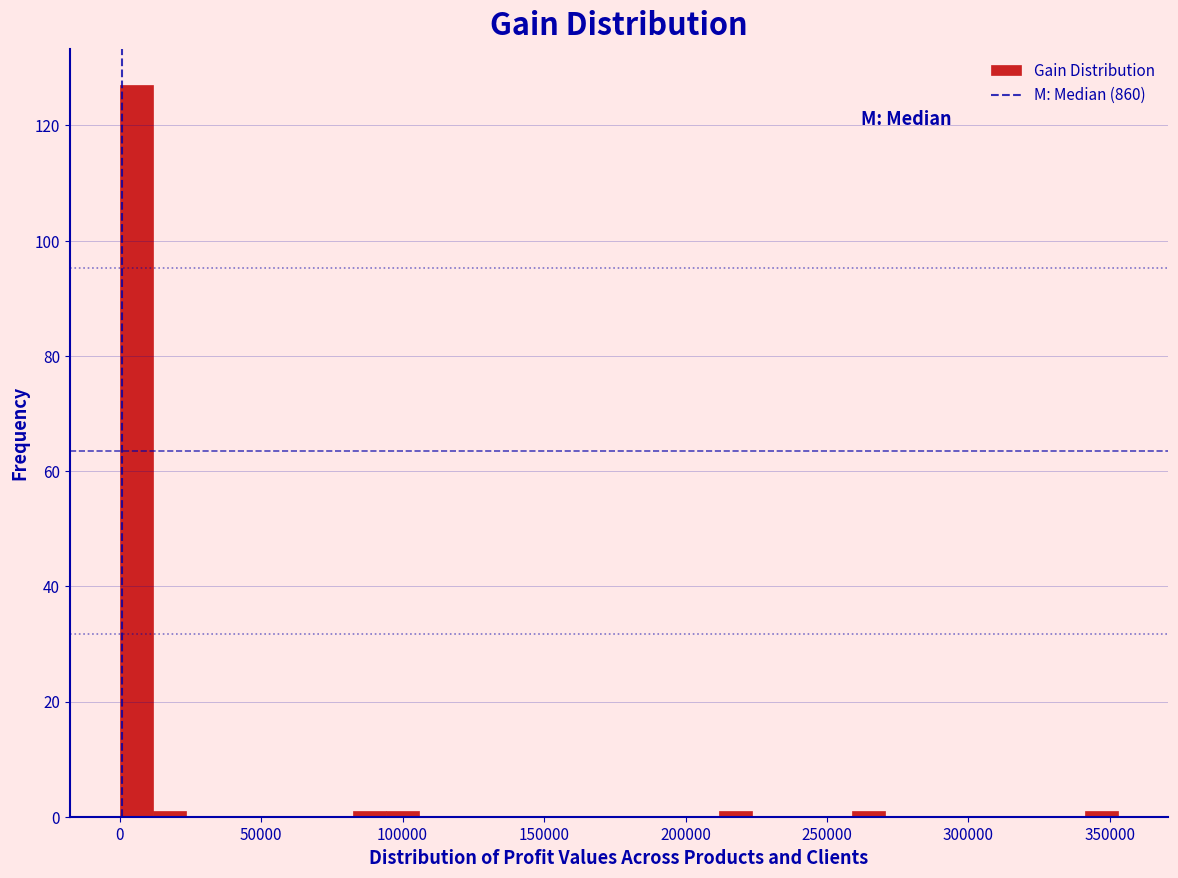

Around what value on the x-axis is the tallest bar? Give the approximate position of its centre, as read against the axis.

5000